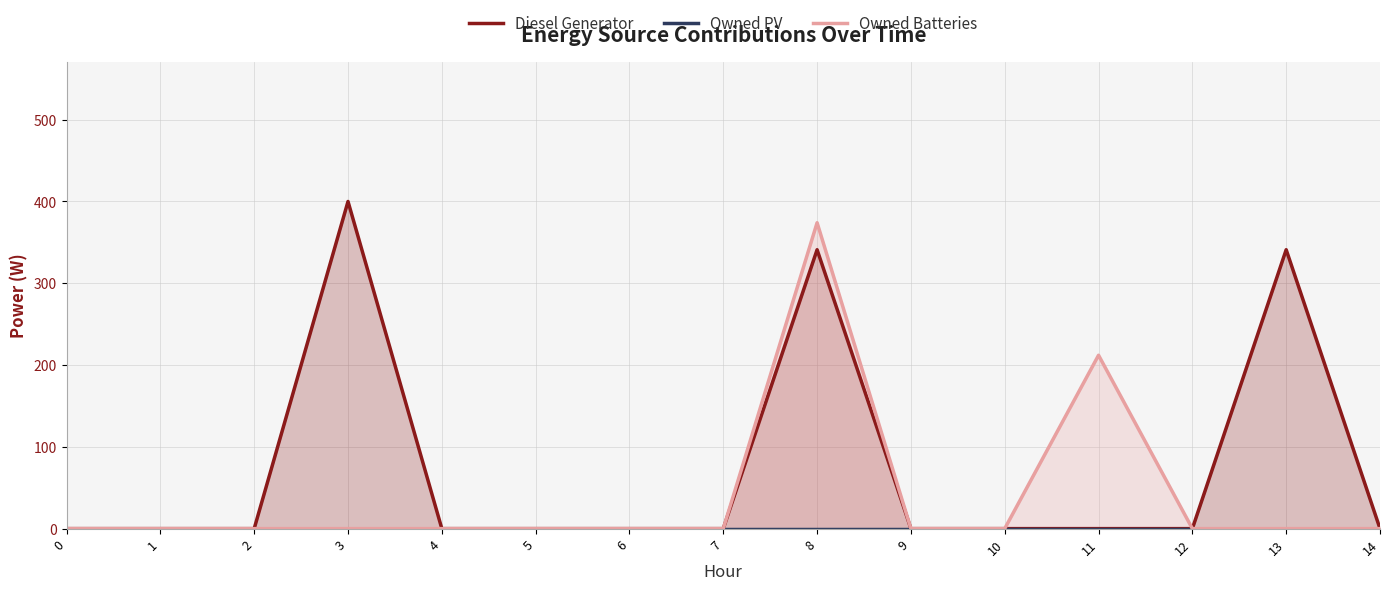

Rank the series by their average value, from highest to lowest.

Diesel Generator, Owned Batteries, Owned PV